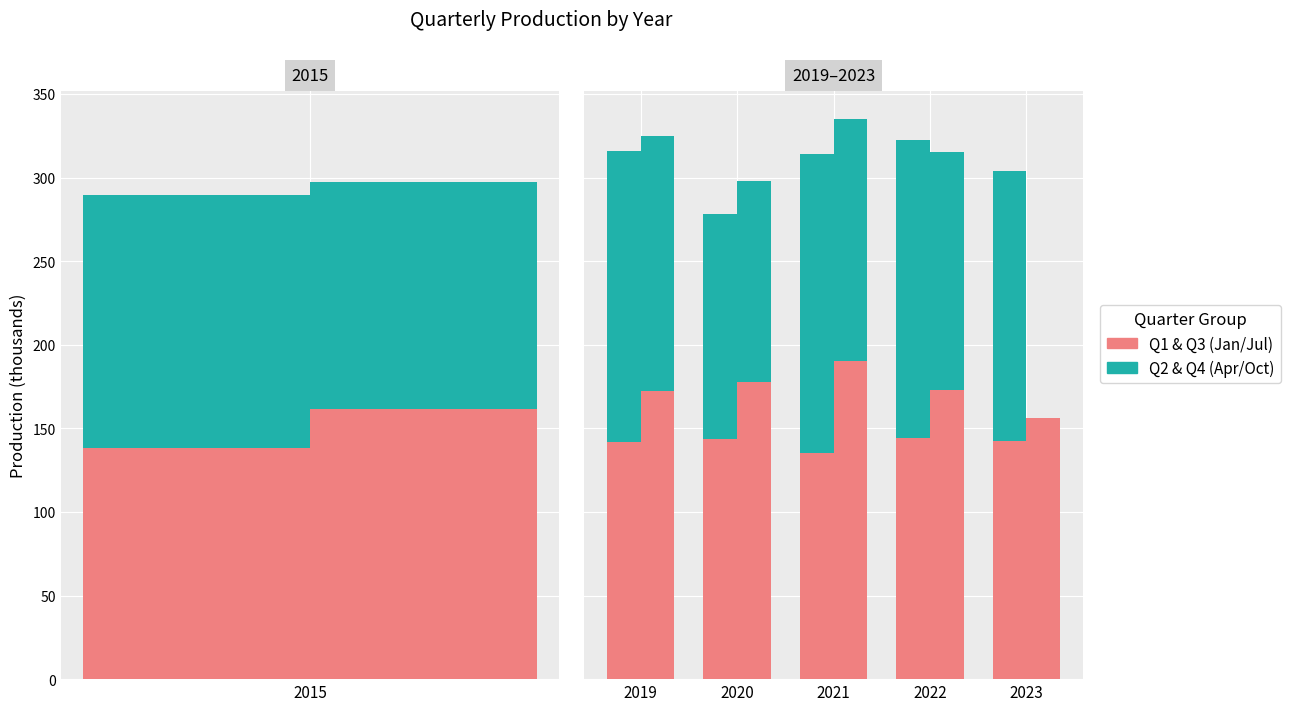

What is the sum of the Q3 (Jul) values at 2020 and 2021?

368.1